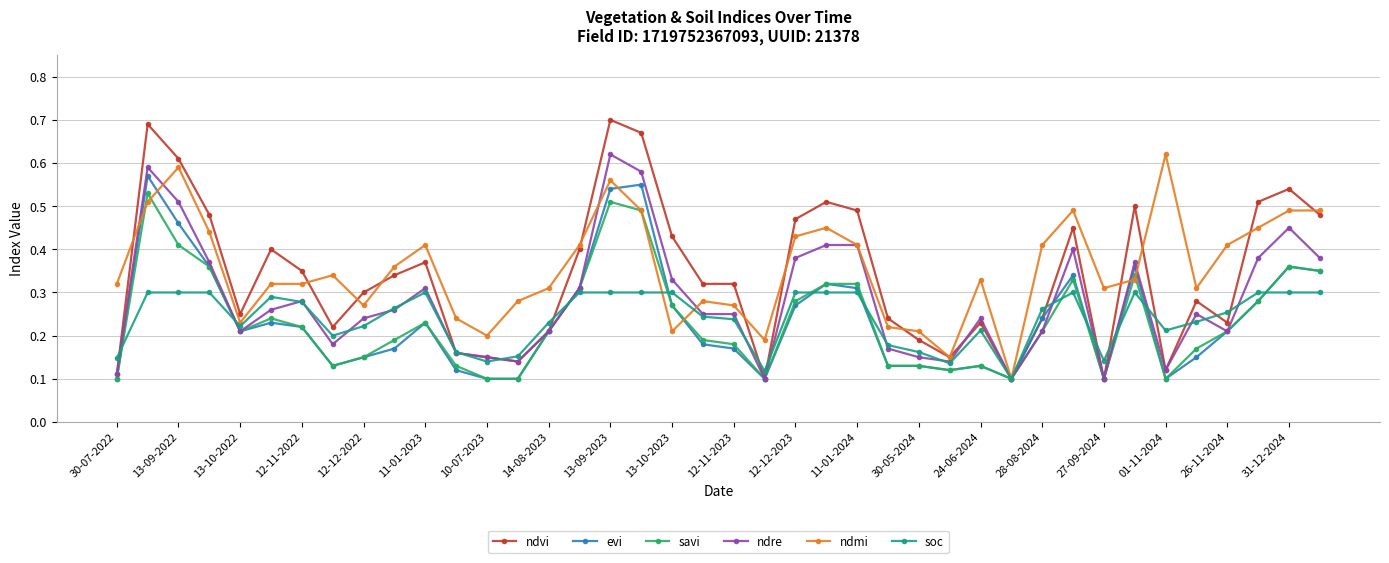

Which series has the largest range (max minus min)?

ndvi